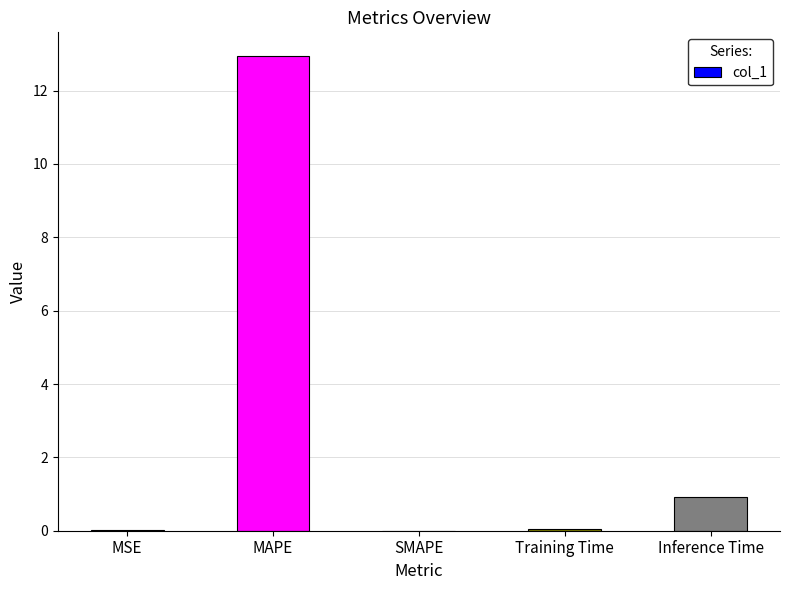

The value at SMAPE is 0.0. True or false?

True